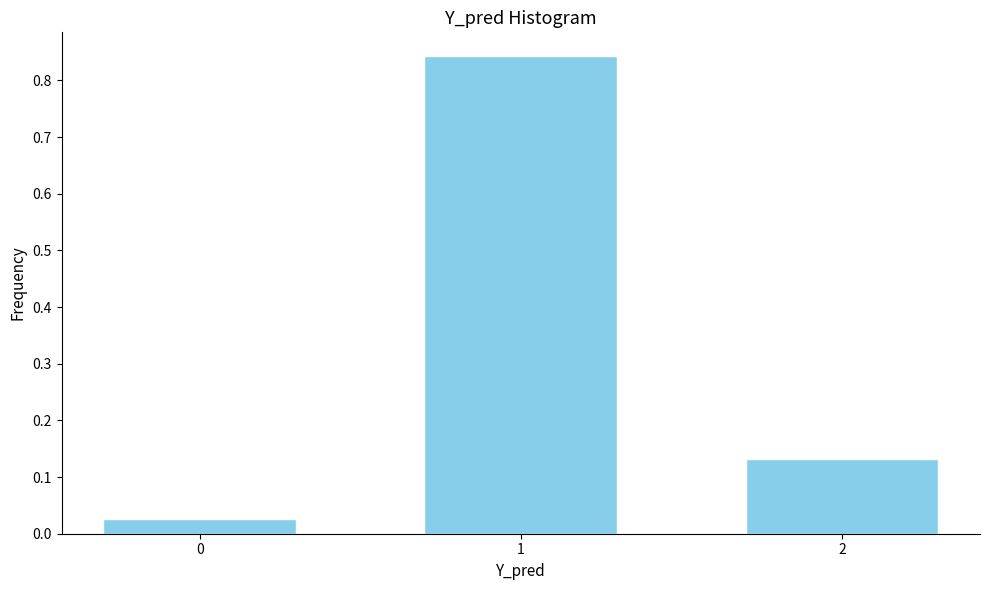

What is the change in value from 0 to 1?

+0.8